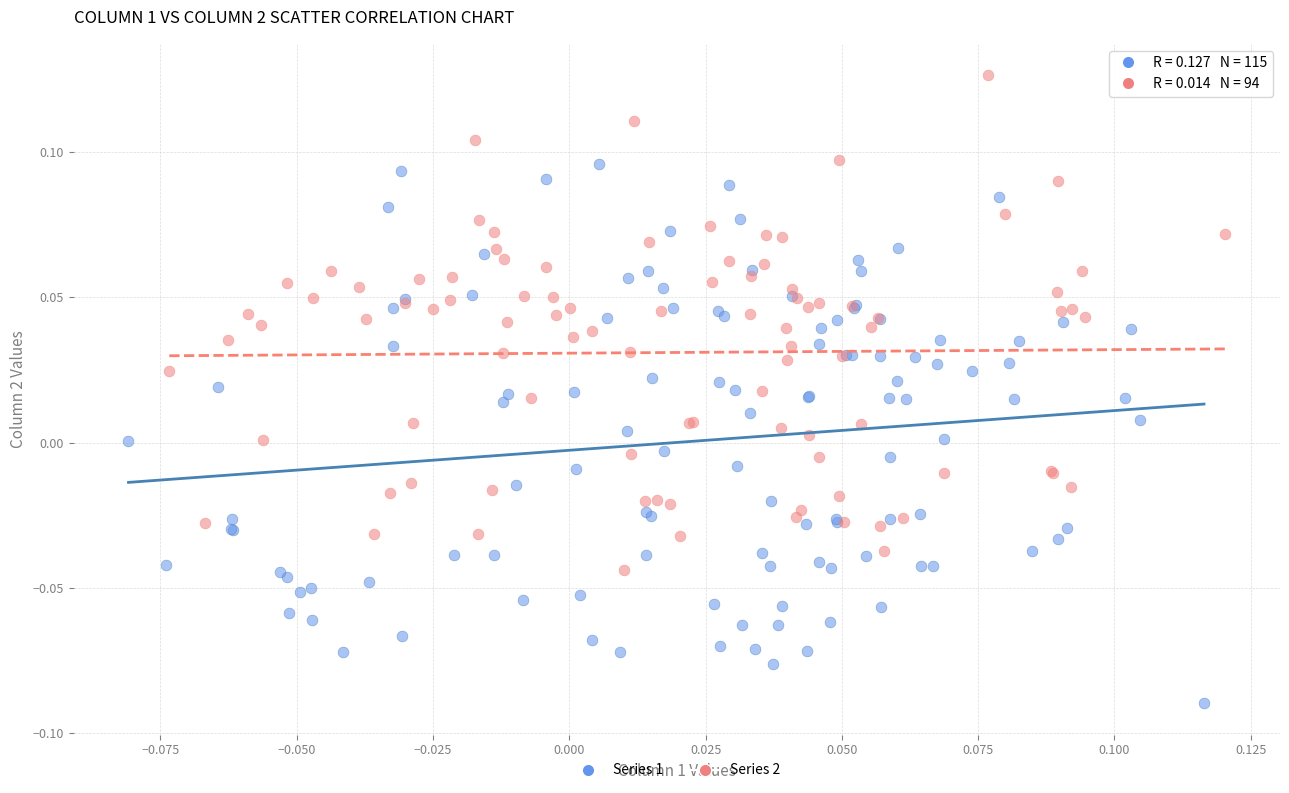

What are all the series names shown in the legend?

Series 1, Series 2